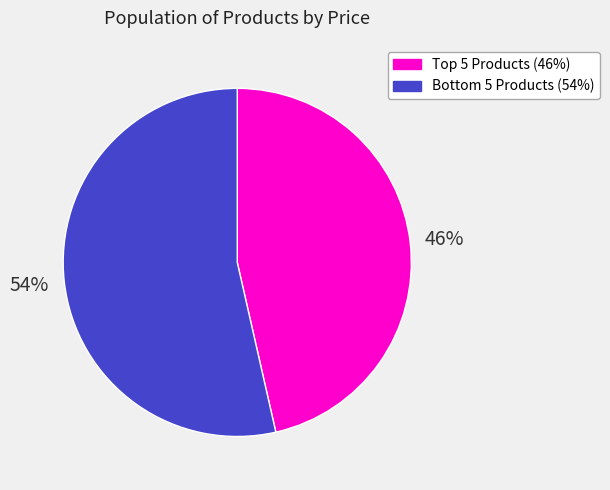

To the nearest percent, what is the average slice percentage?

50%